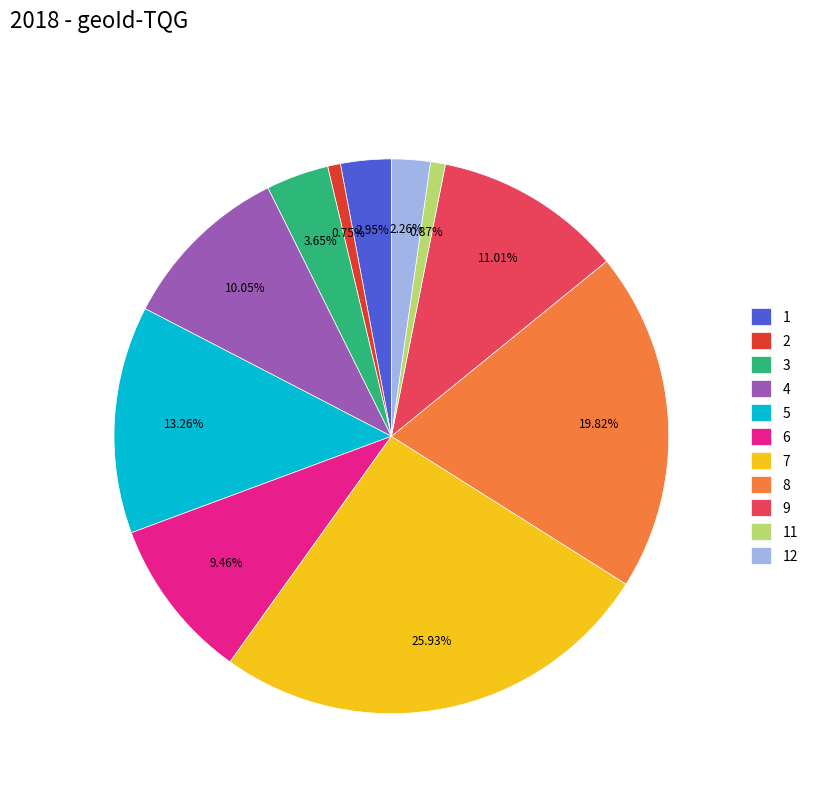

Does 1 represent more than half of the total?

No